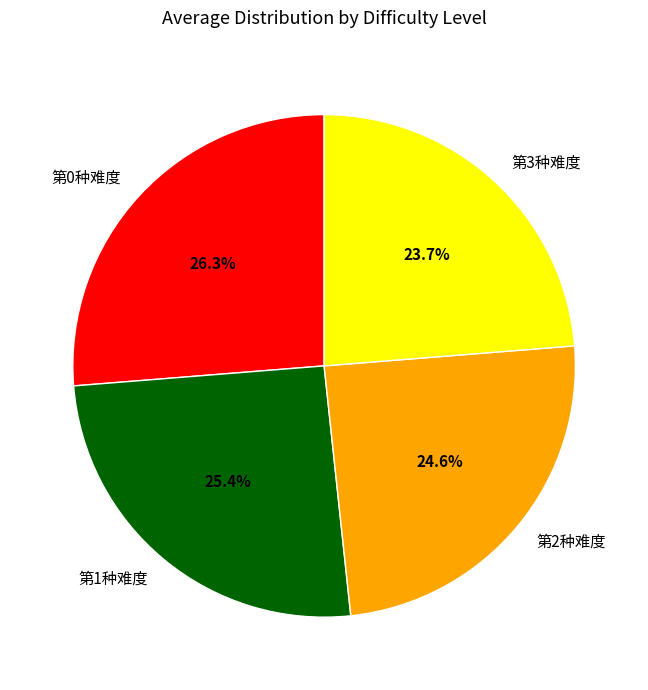

How many slices are in this pie chart?

4